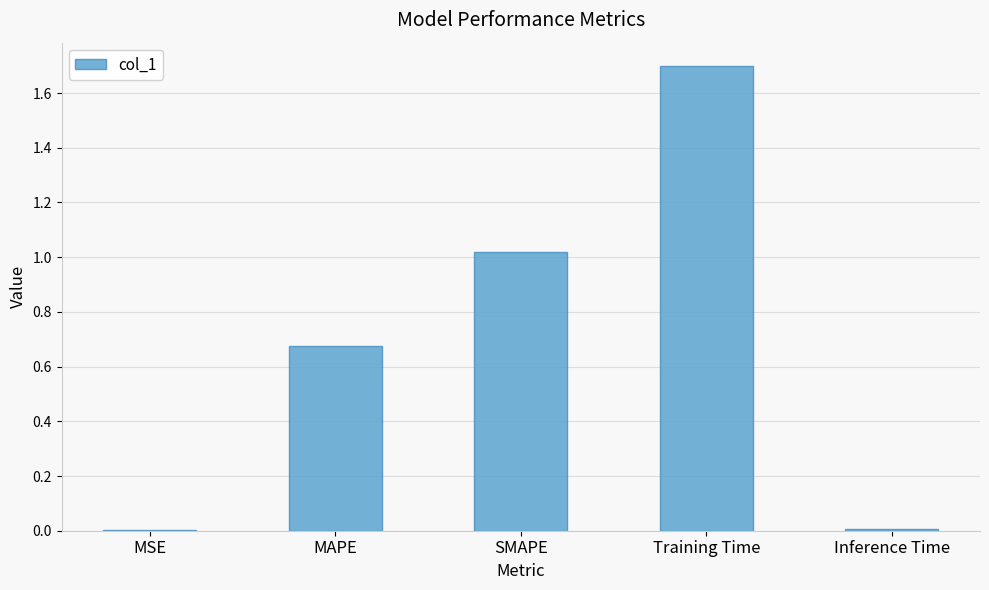

What is the maximum value shown in the chart?

1.7